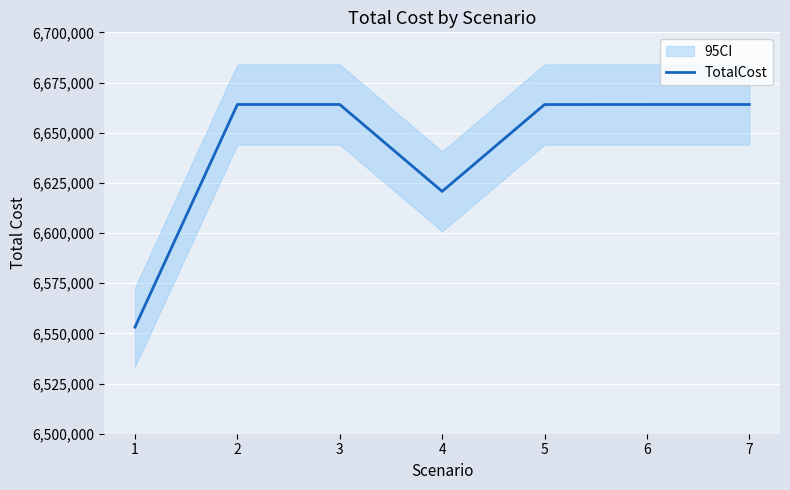

At which label is the value closest to 6608580?

4